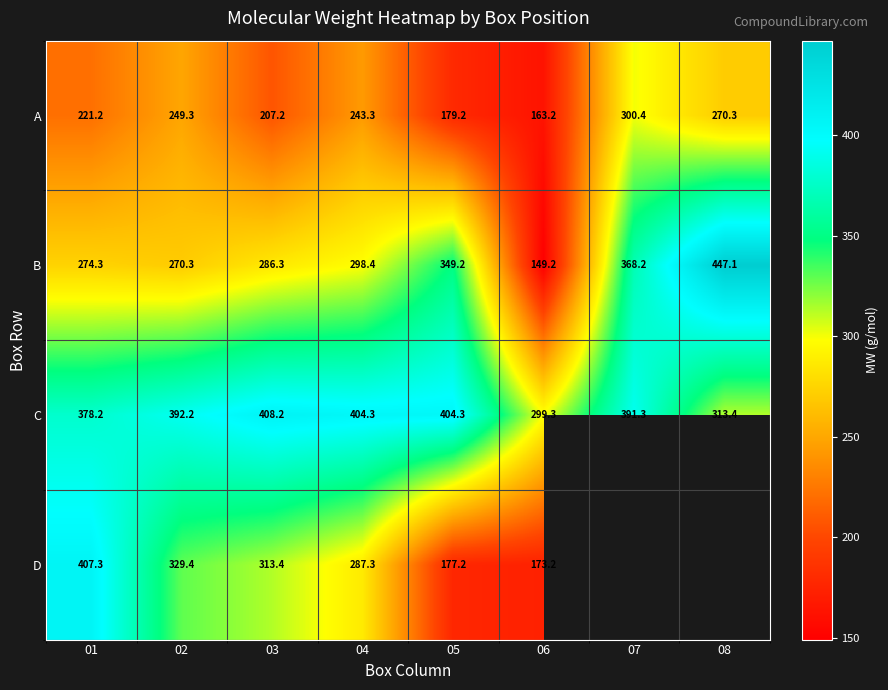

True or false: A has a value of 207.2 at 03.

True